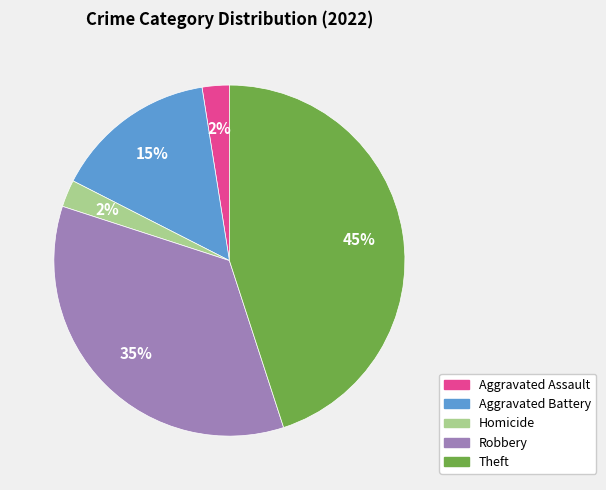

Is there a majority slice in this chart?

No